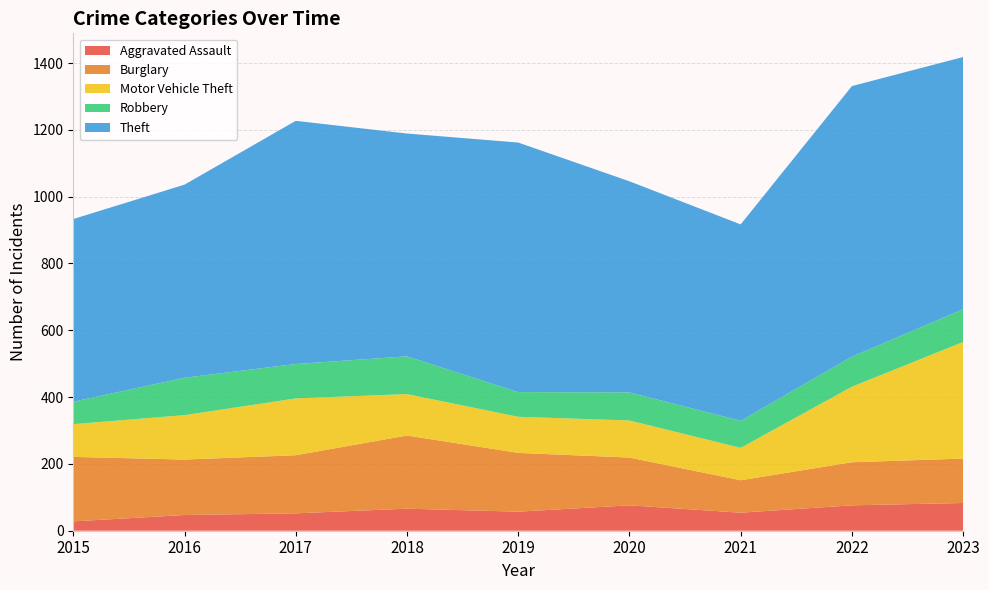

Reading left to right, what are all the values shown in this chart?

Aggravated Assault: 2015=28	2016=47	2017=52	2018=66	2019=57	2020=76	2021=54	2022=76	2023=83
Burglary: 2015=193	2016=166	2017=174	2018=219	2019=176	2020=143	2021=97	2022=129	2023=133
Motor Vehicle Theft: 2015=98	2016=133	2017=170	2018=124	2019=108	2020=111	2021=97	2022=226	2023=349
Robbery: 2015=67	2016=112	2017=103	2018=113	2019=74	2020=84	2021=81	2022=90	2023=98
Theft: 2015=547	2016=578	2017=728	2018=667	2019=747	2020=632	2021=588	2022=810	2023=755